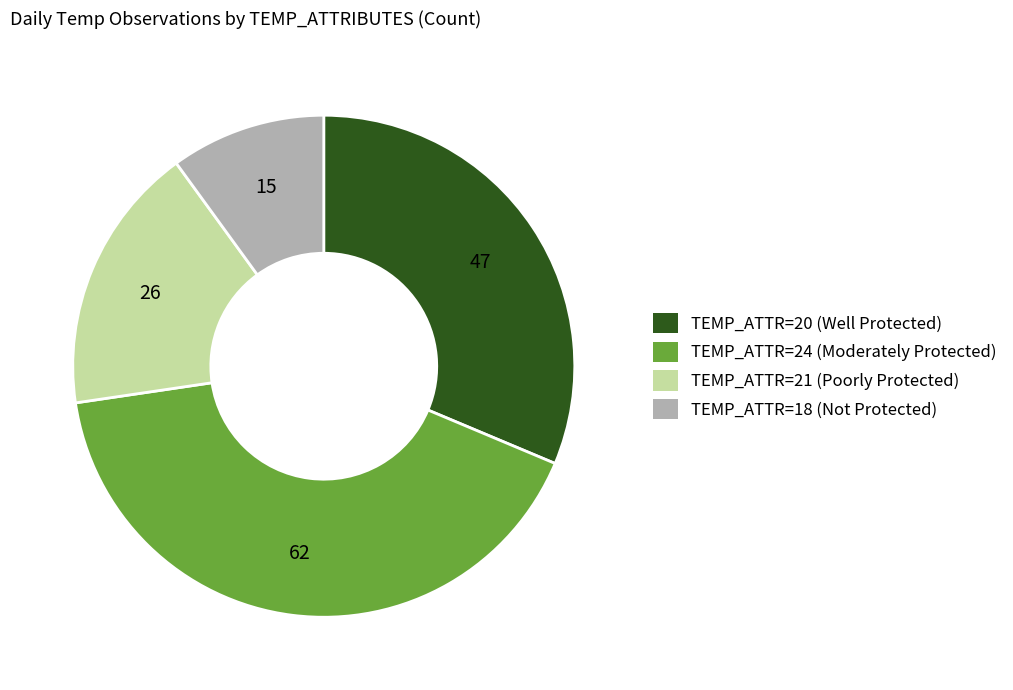

Is there any slice that represents more than half of the pie?

No